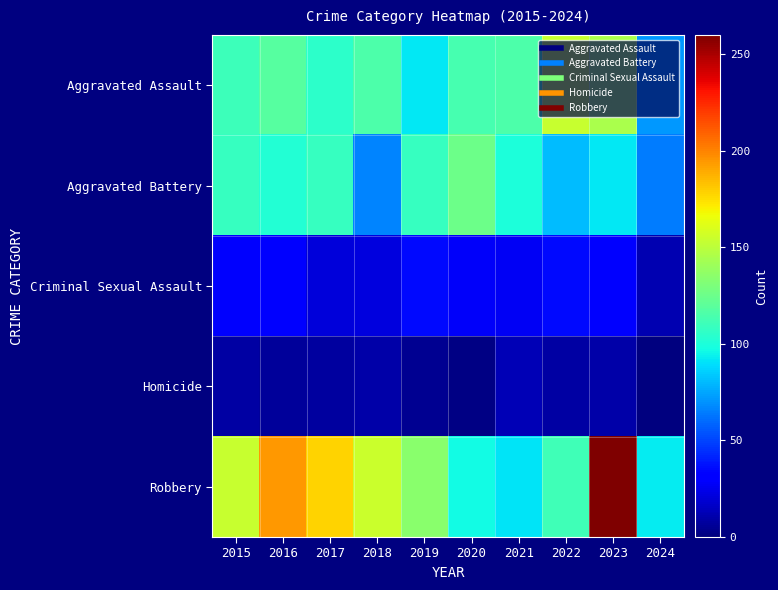

Which series has the largest total across all categories?

Robbery